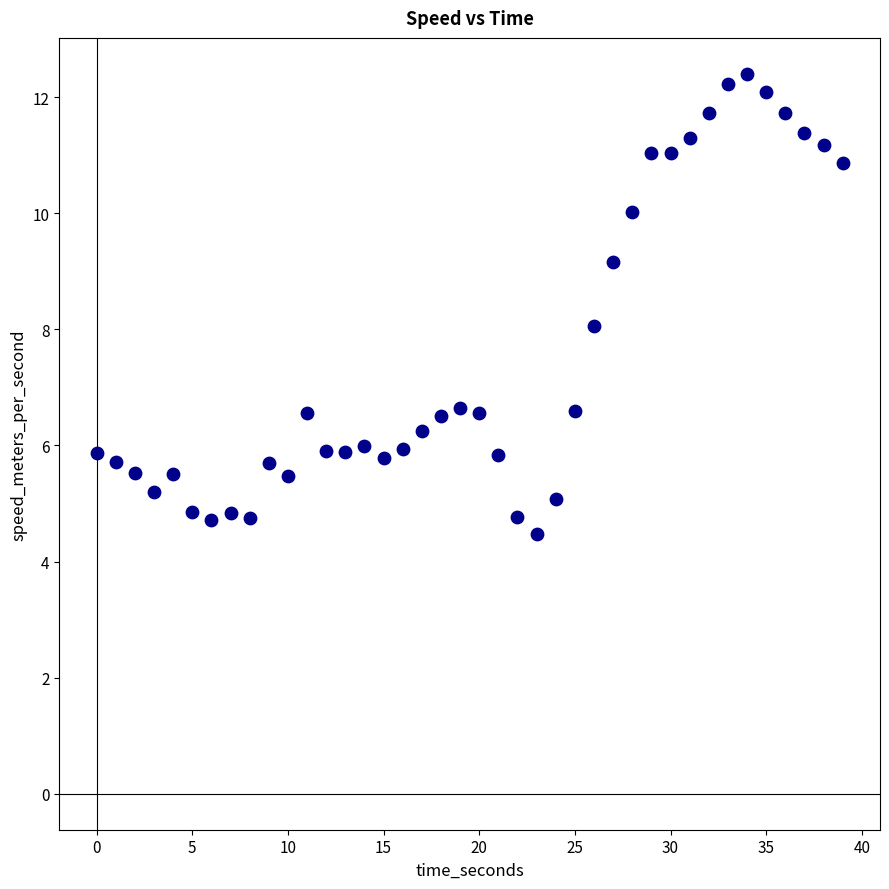

What is the range of X values (max minus min)?

39.0